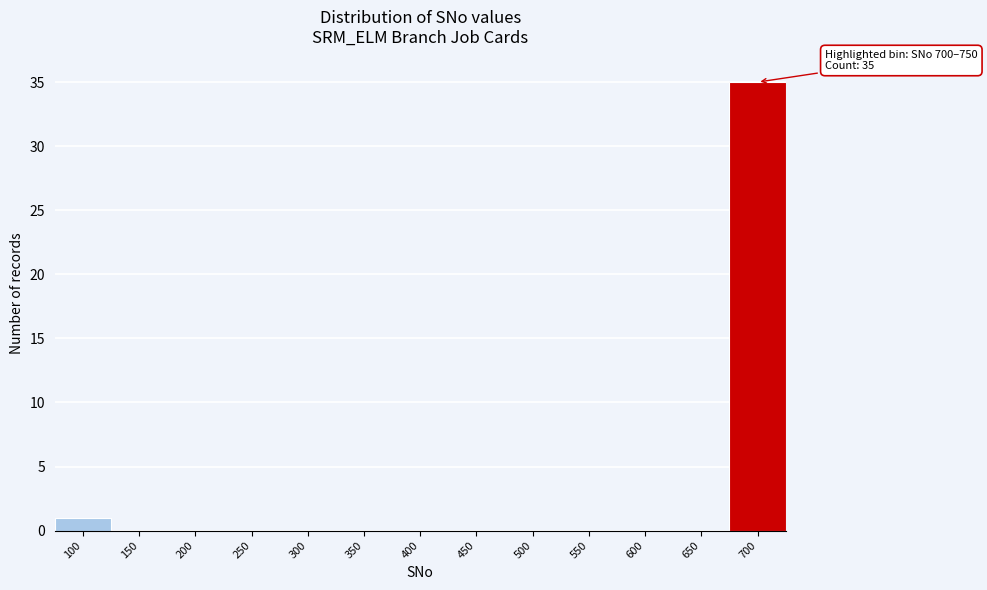

Reading right to left, transcribe all the data shown in this chart.

700=35	650=0	600=0	550=0	500=0	450=0	400=0	350=0	300=0	250=0	200=0	150=0	100=1